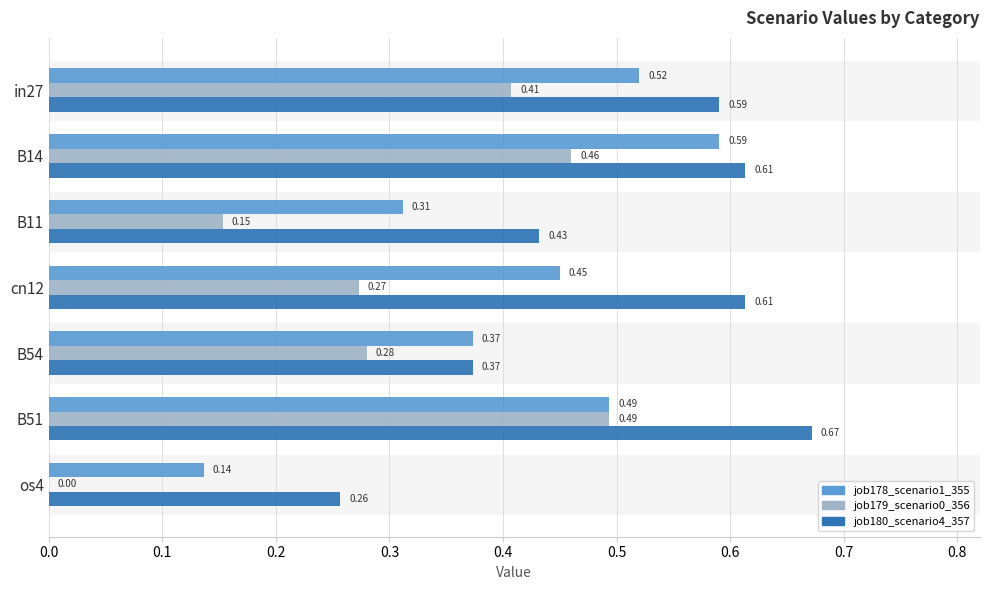

What is the sum of all job178_scenario1_355 values?

2.9